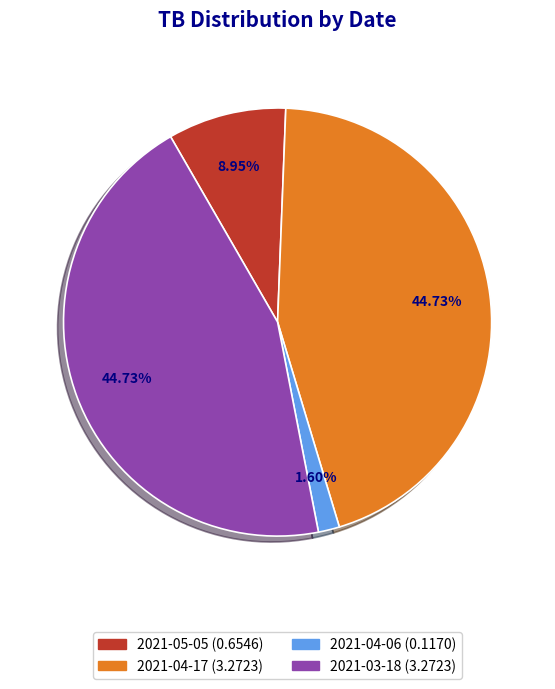

The 2021-04-17 slice represents 33% of the pie. True or false?

False